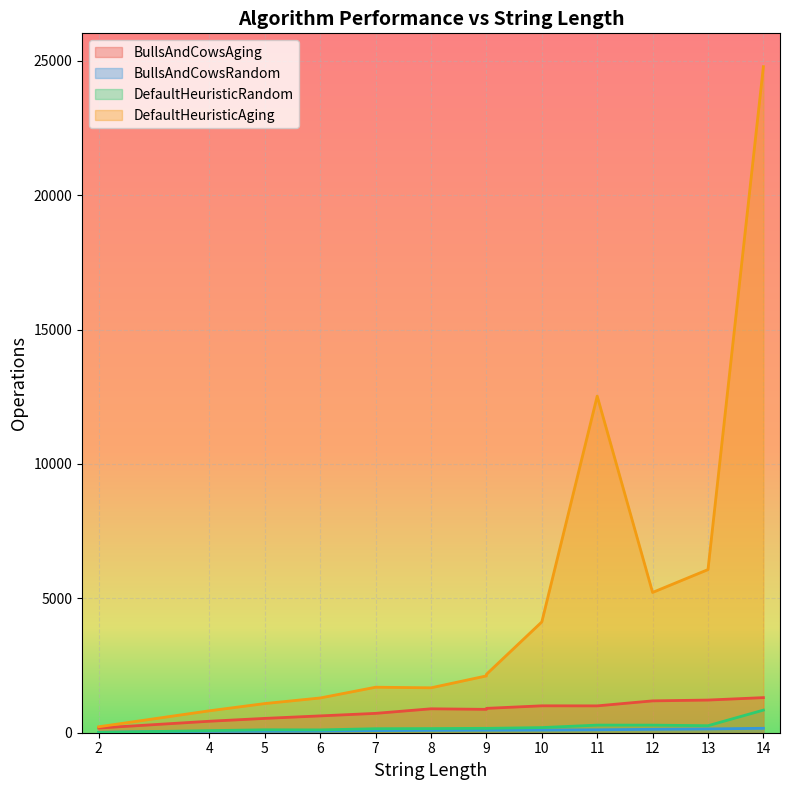

Is the value of BullsAndCowsAging at 12 greater than the value of BullsAndCowsRandom at 8?

Yes